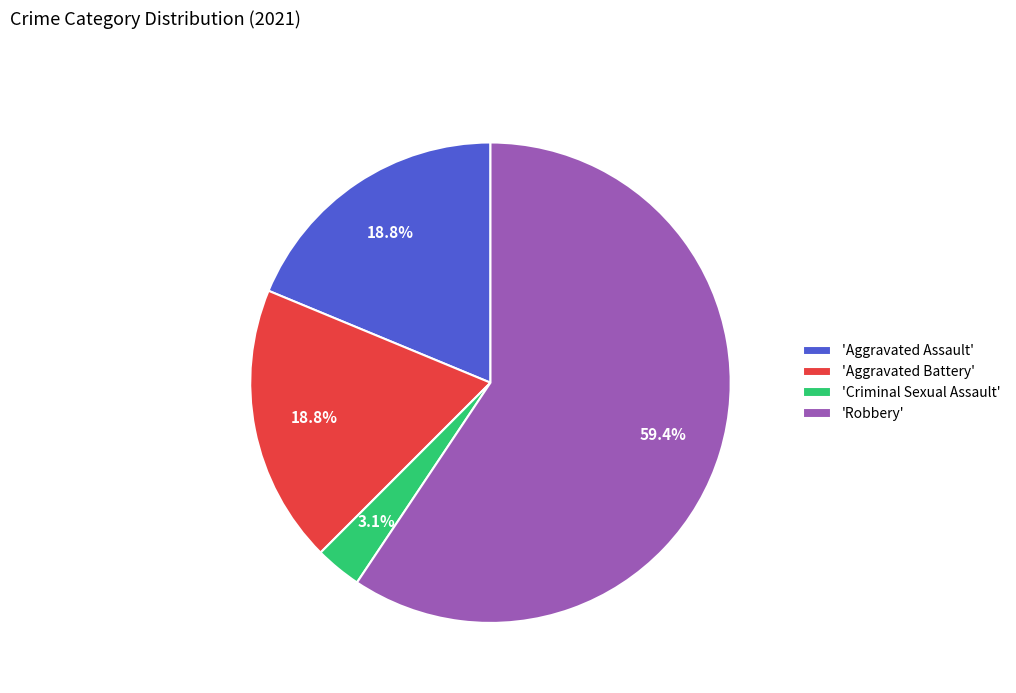

To the nearest percent, what is the average slice percentage?

25%